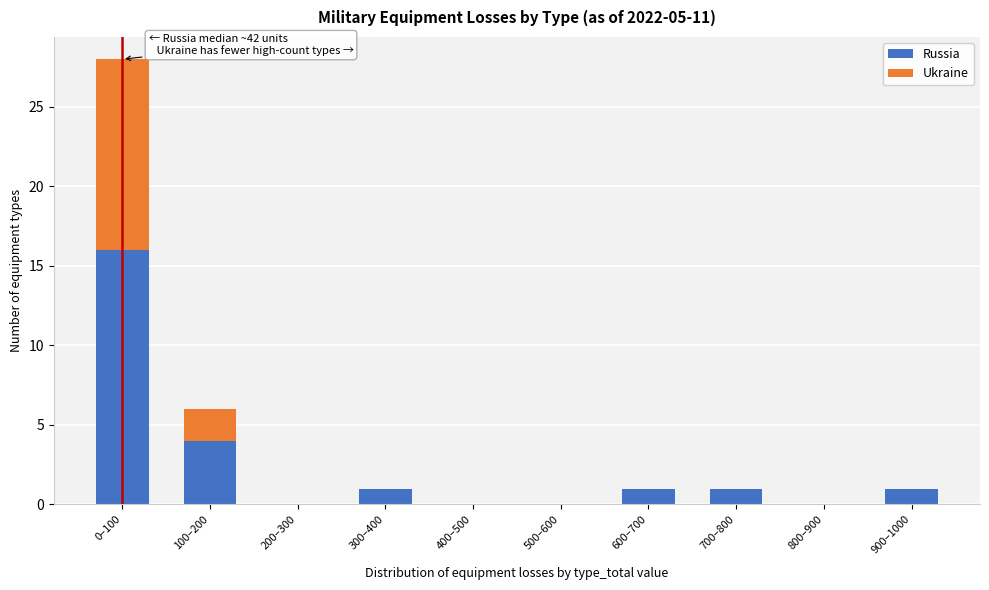

Reading right to left, what are the values for Russia?

900–1000=1	800–900=0	700–800=1	600–700=1	500–600=0	400–500=0	300–400=1	200–300=0	100–200=4	0–100=16